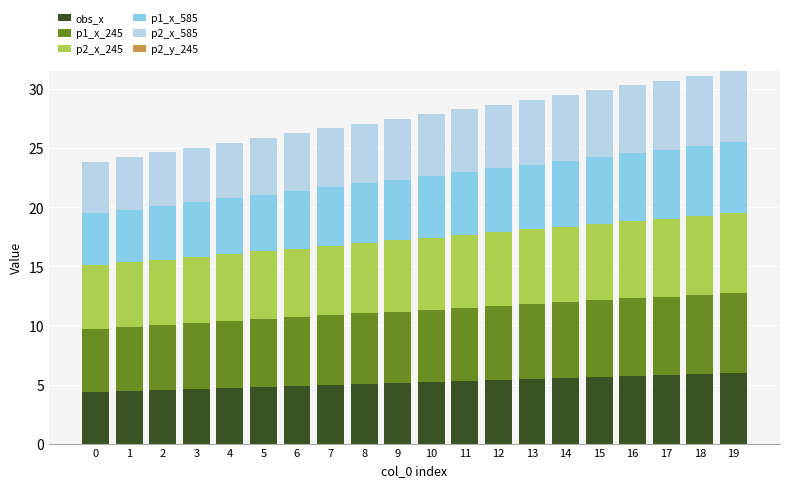

The value of obs_x at 12 is 3.3. True or false?

False